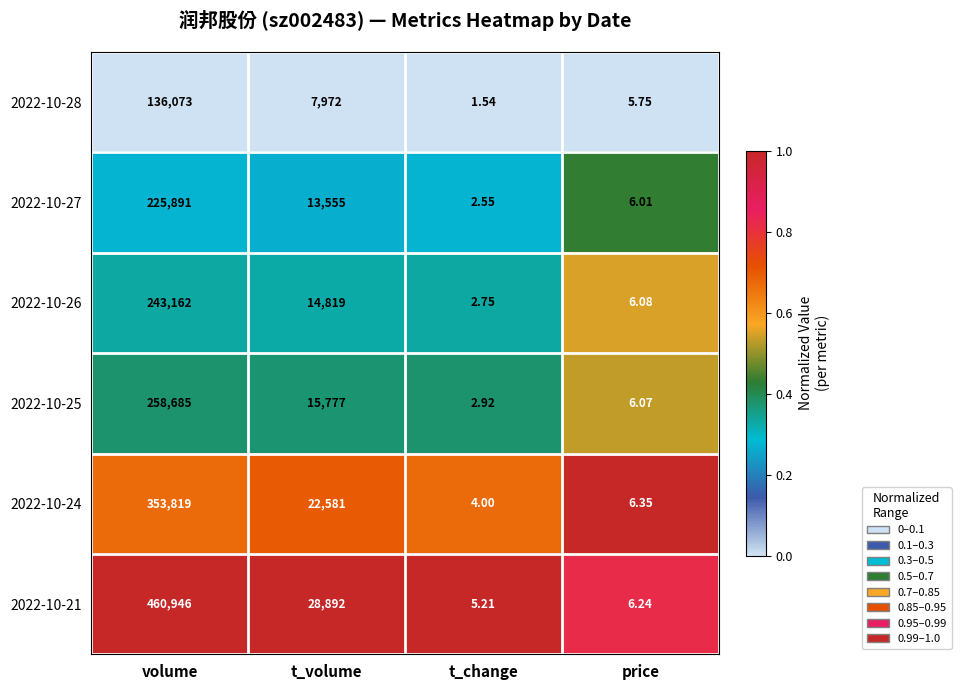

List the series in order of their peak value, highest first.

2022-10-21, 2022-10-24, 2022-10-25, 2022-10-26, 2022-10-27, 2022-10-28